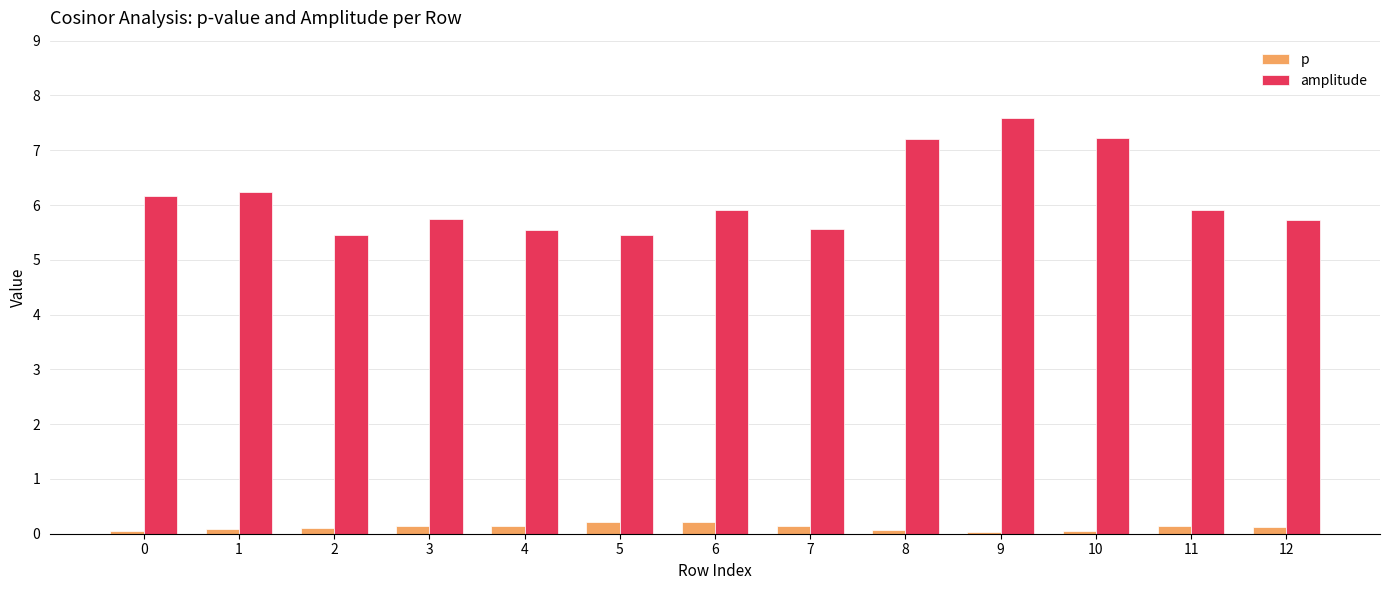

What is the spread (max minus min) of values at 7?

5.4